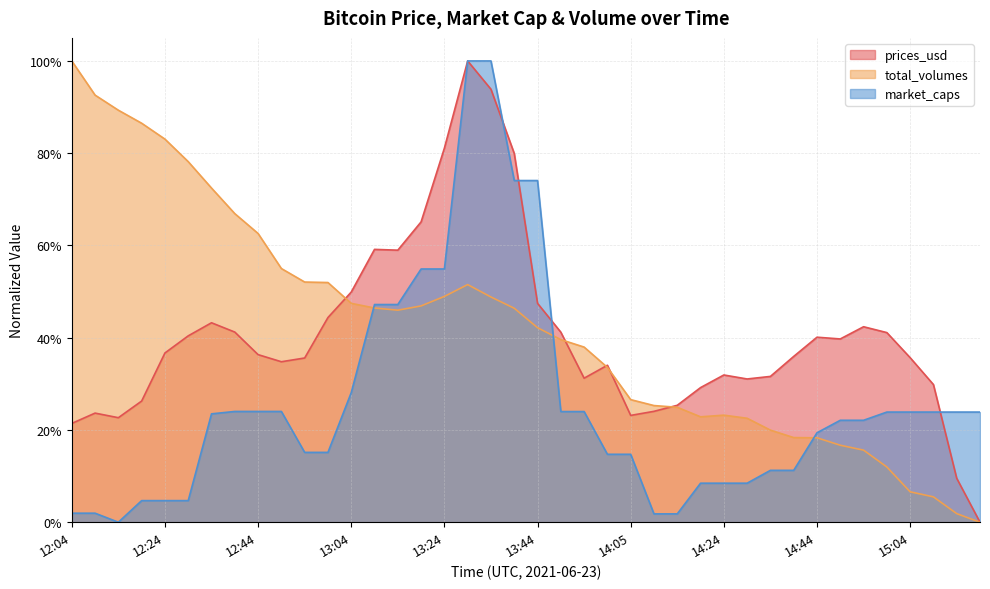

Is the value of total_volumes at 12:24 greater than the value of prices_usd at 13:34?

No